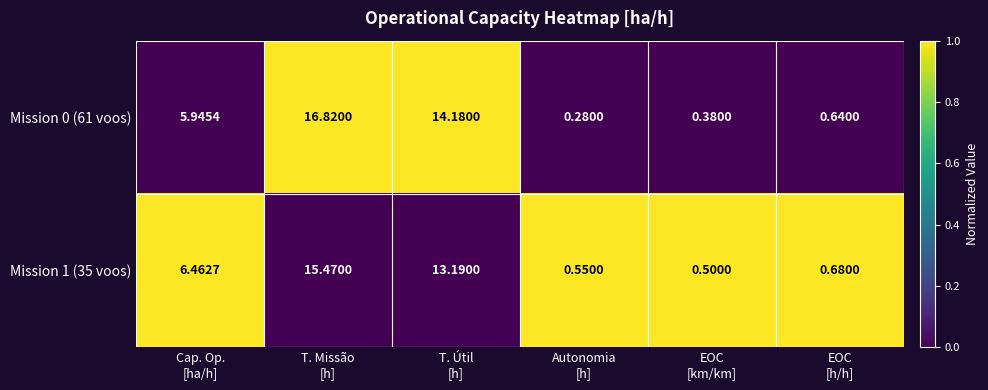

What is the difference between the highest and lowest values at EOC
[km/km]?

0.1